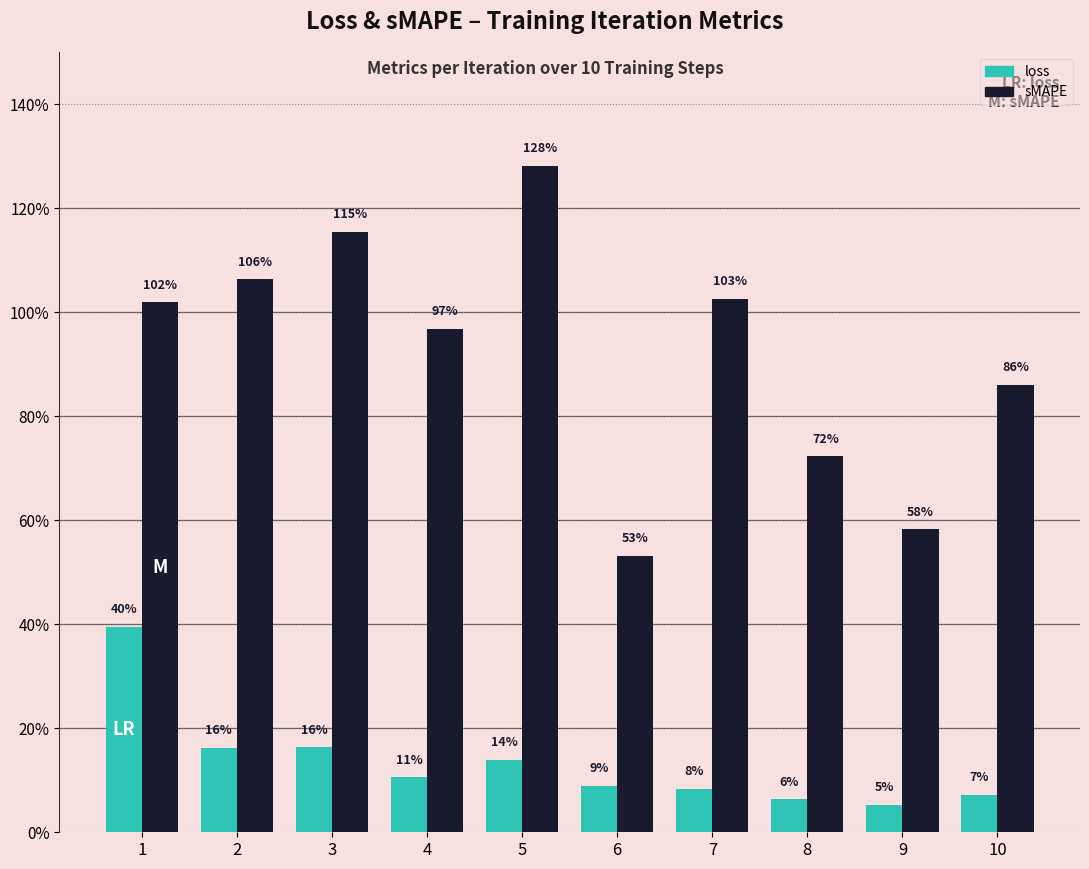

Does the chart contain stacked bars?

No